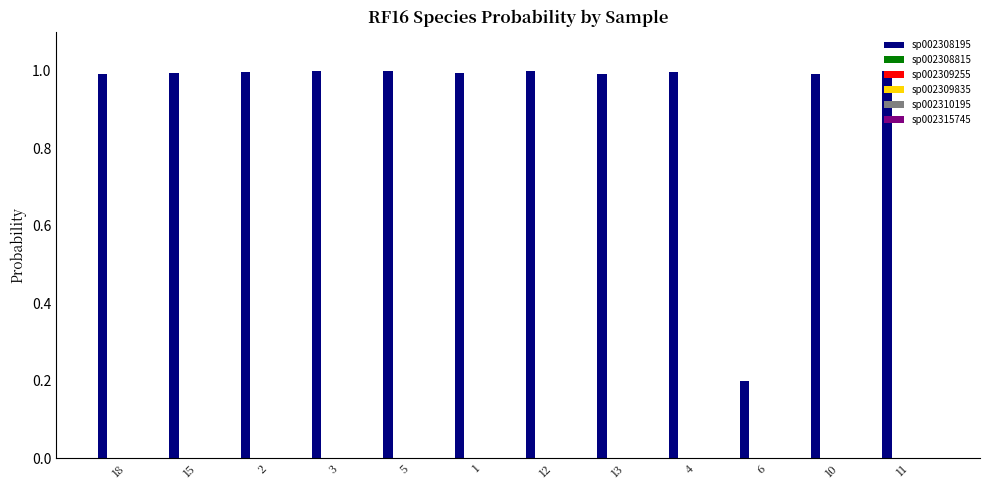

The sp002308195 series shows 1.0 at 1. True or false?

True